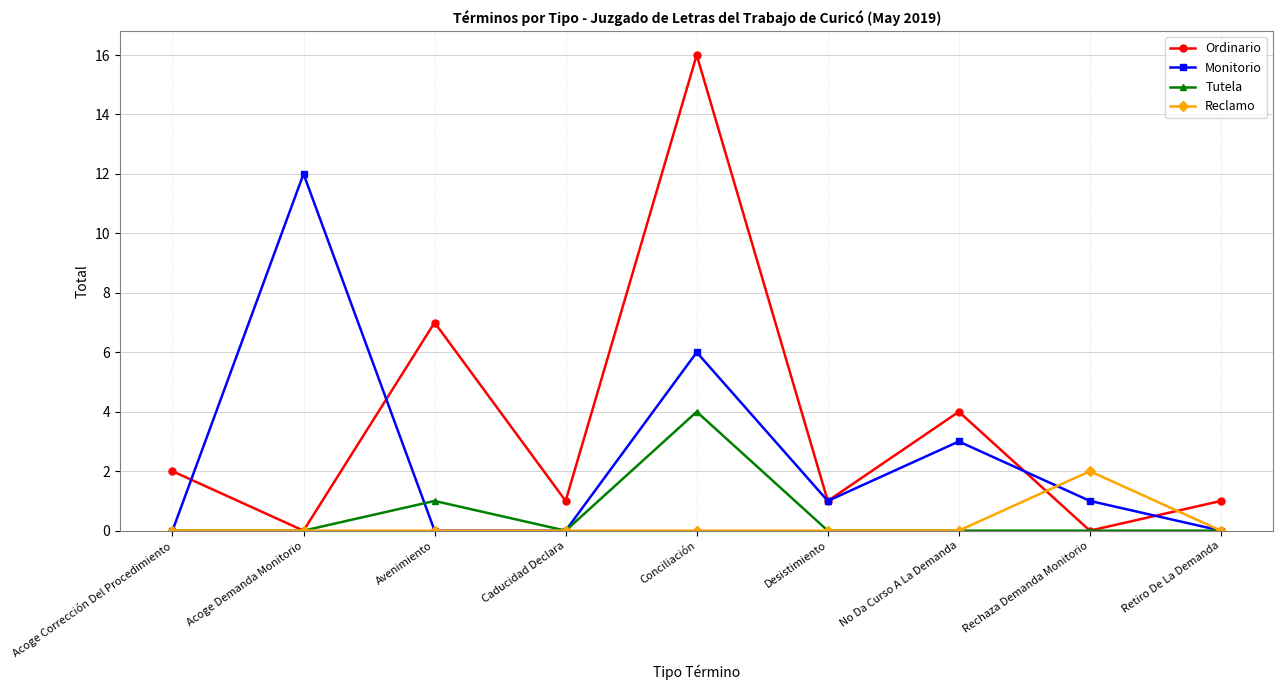

True or false: Reclamo has more than 0 interior local peaks.

True